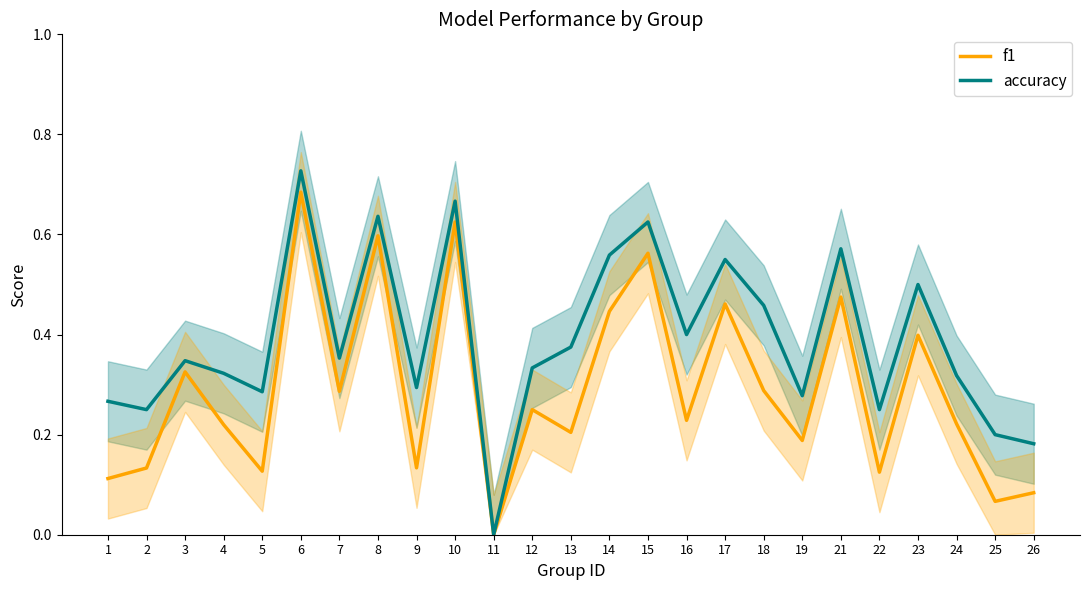

Is the value of accuracy at 23 greater than the value of f1 at 17?

Yes